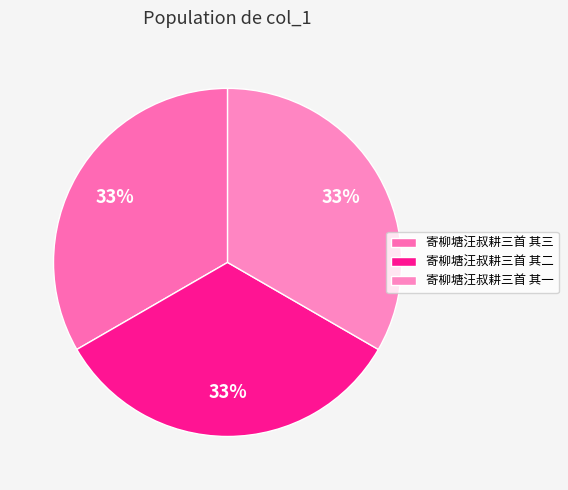

To the nearest percent, what portion does 寄柳塘汪叔耕三首 其三 represent?

33%